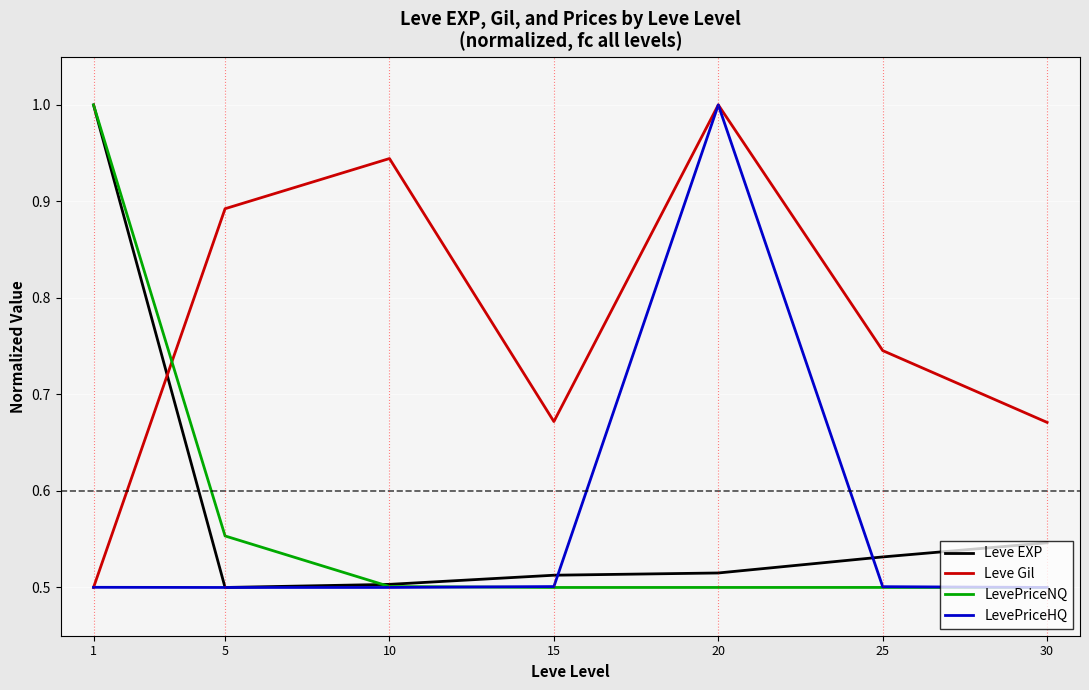

What is the maximum value shown in the chart?

1.0